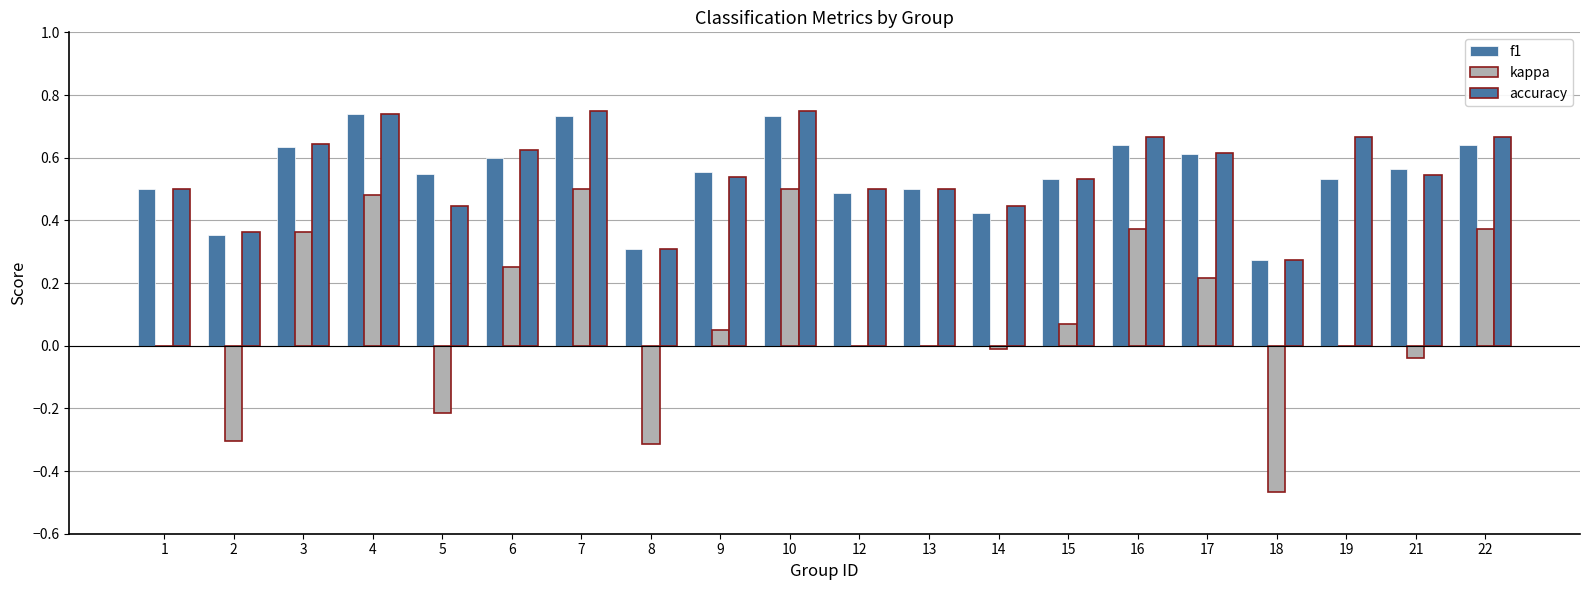

Does the chart contain stacked bars?

No